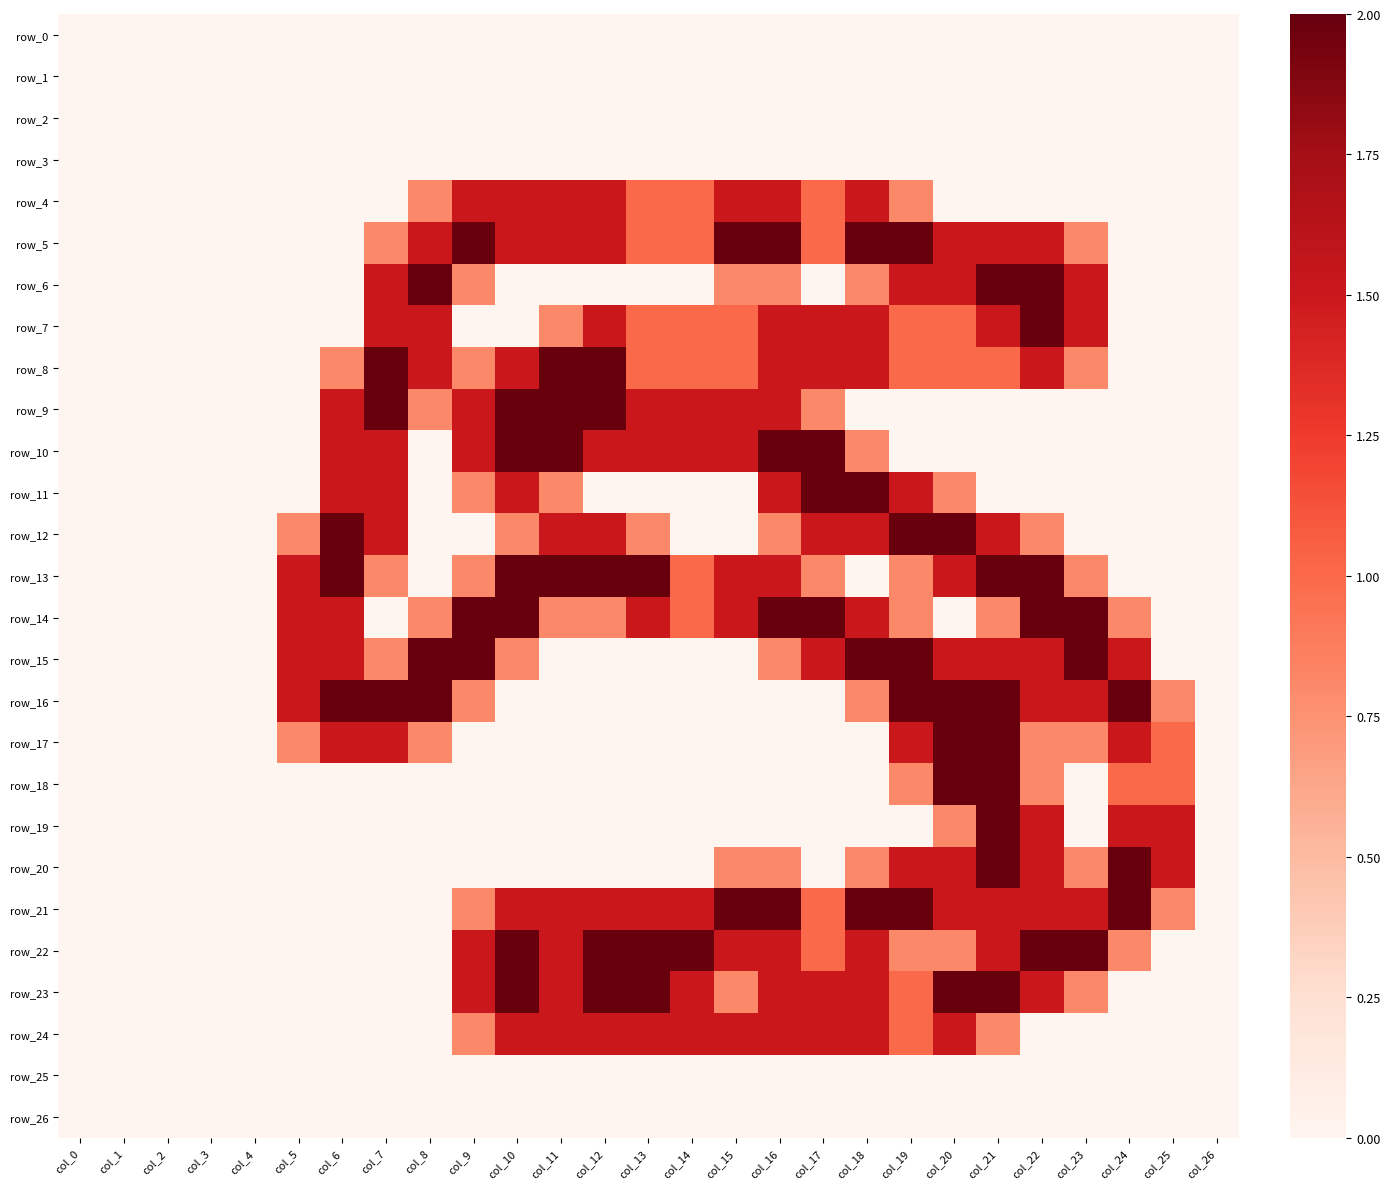

List the labels in order of row_23 value, largest first.

col_10, col_12, col_13, col_20, col_21, col_9, col_11, col_14, col_16, col_17, col_18, col_22, col_19, col_15, col_23, col_0, col_1, col_2, col_3, col_4, col_5, col_6, col_7, col_8, col_24, col_25, col_26